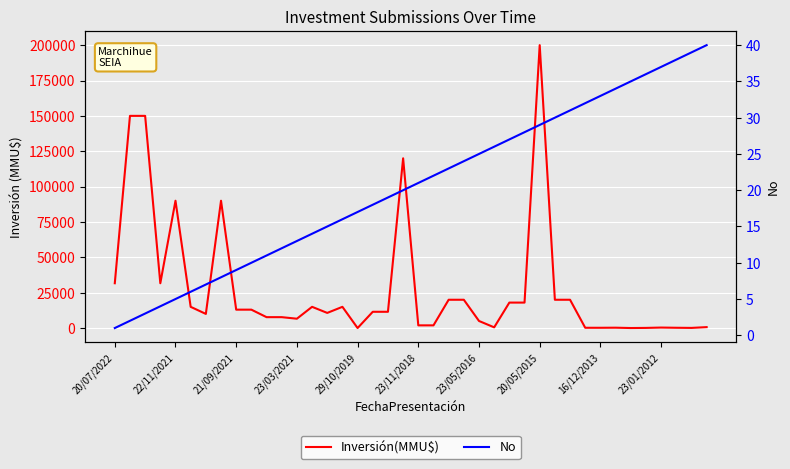

Is the value of No at 22/11/2021 greater than the value of Inversión(MMU$) at 33?

No